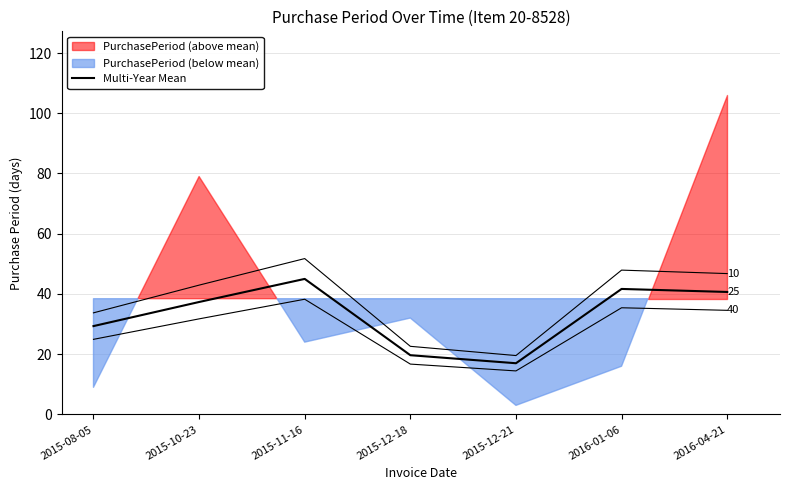

What is the average value?

33.0